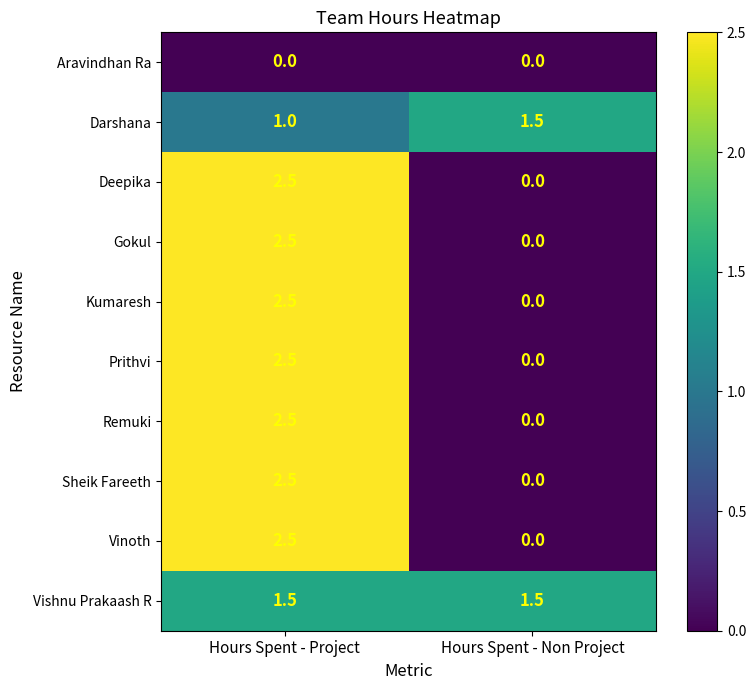

Which series has the largest total across all categories?

Vishnu Prakaash R